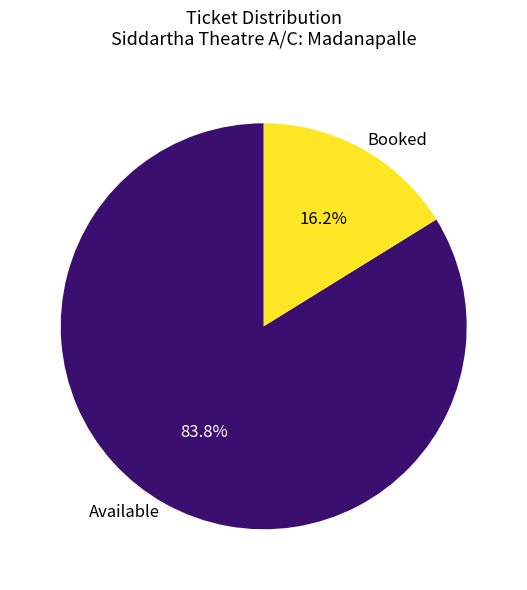

Combined, do Available and Booked account for over 50%?

Yes